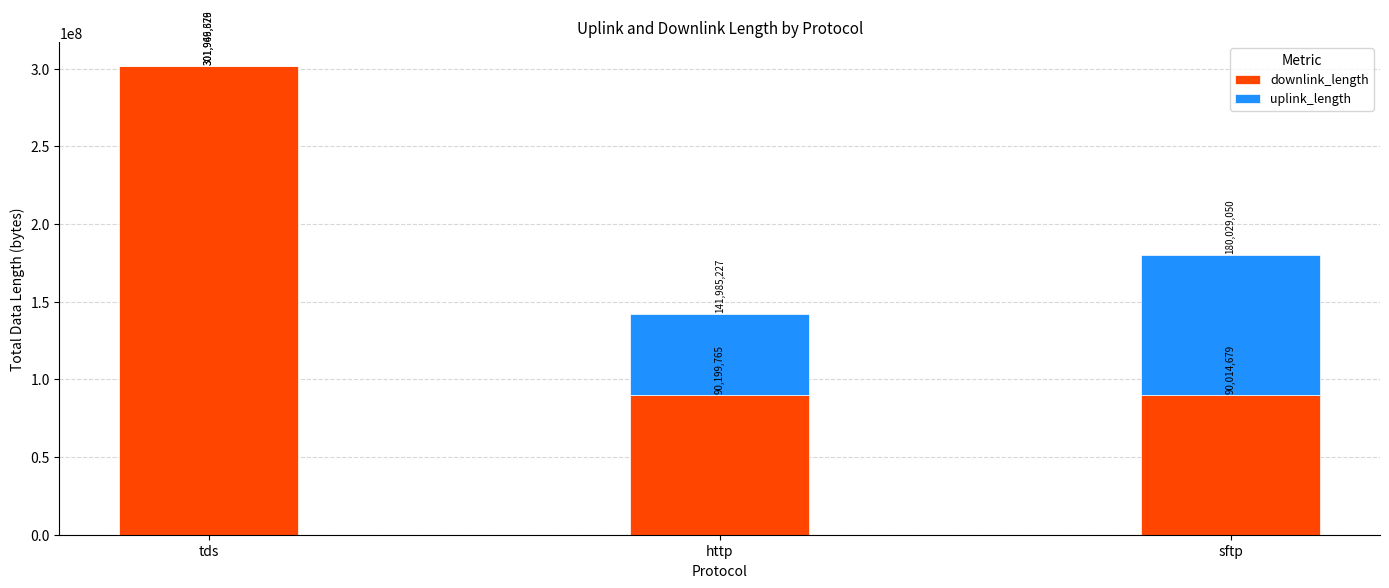

At which label is downlink_length closest to 195982002?

http